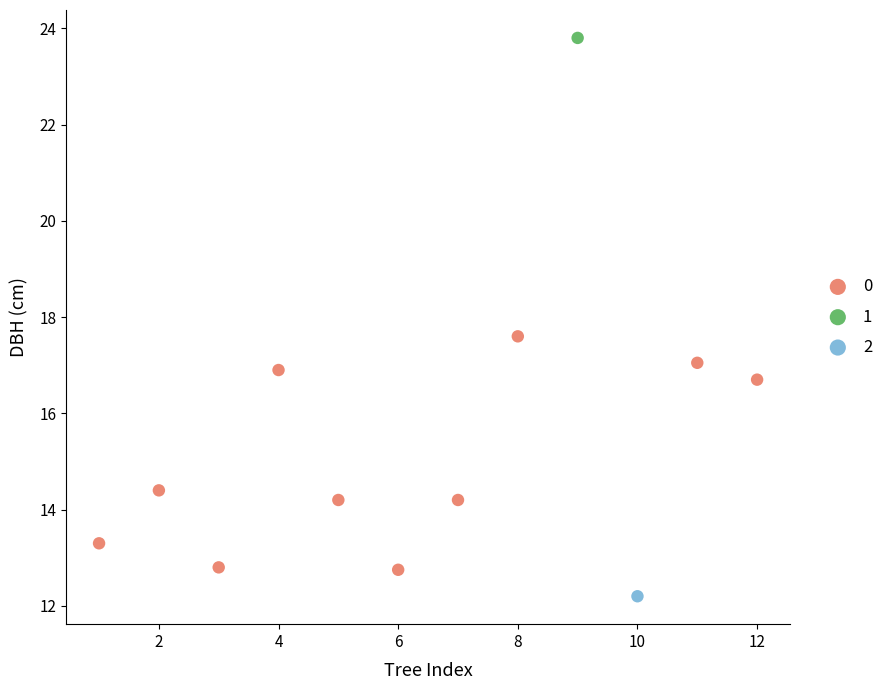

Which series reaches the maximum Y coordinate?

1